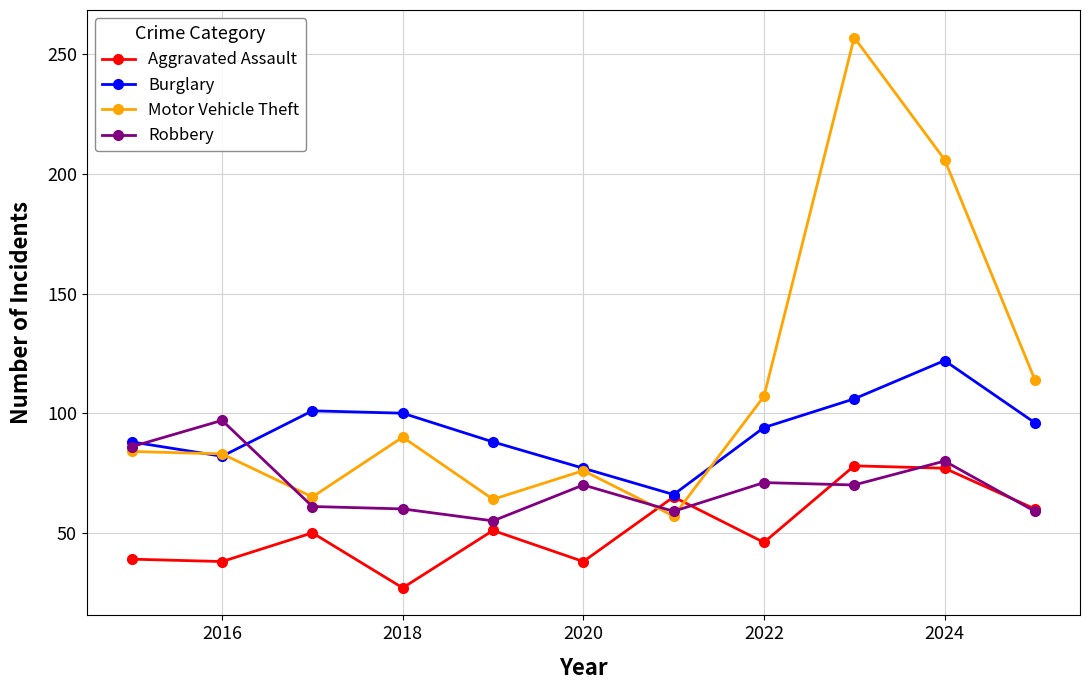

Which series has the widest spread of values?

Motor Vehicle Theft